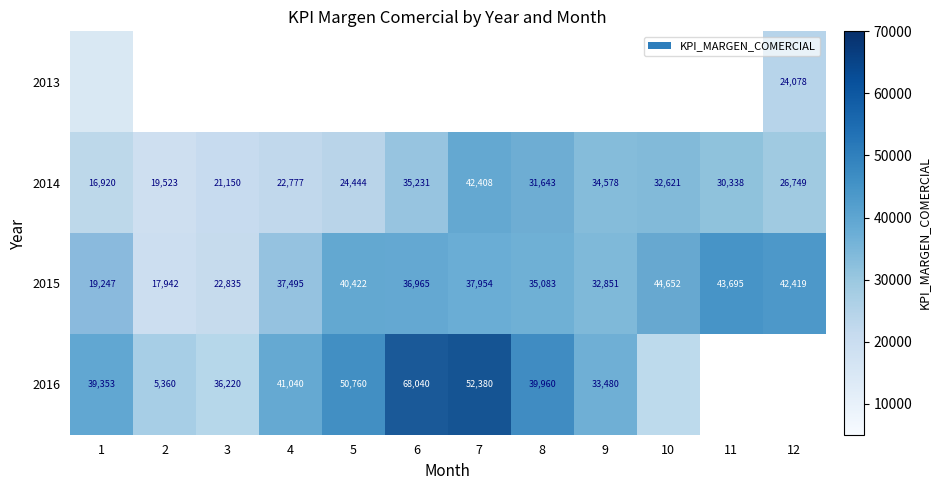

How many series are shown in this chart?

4